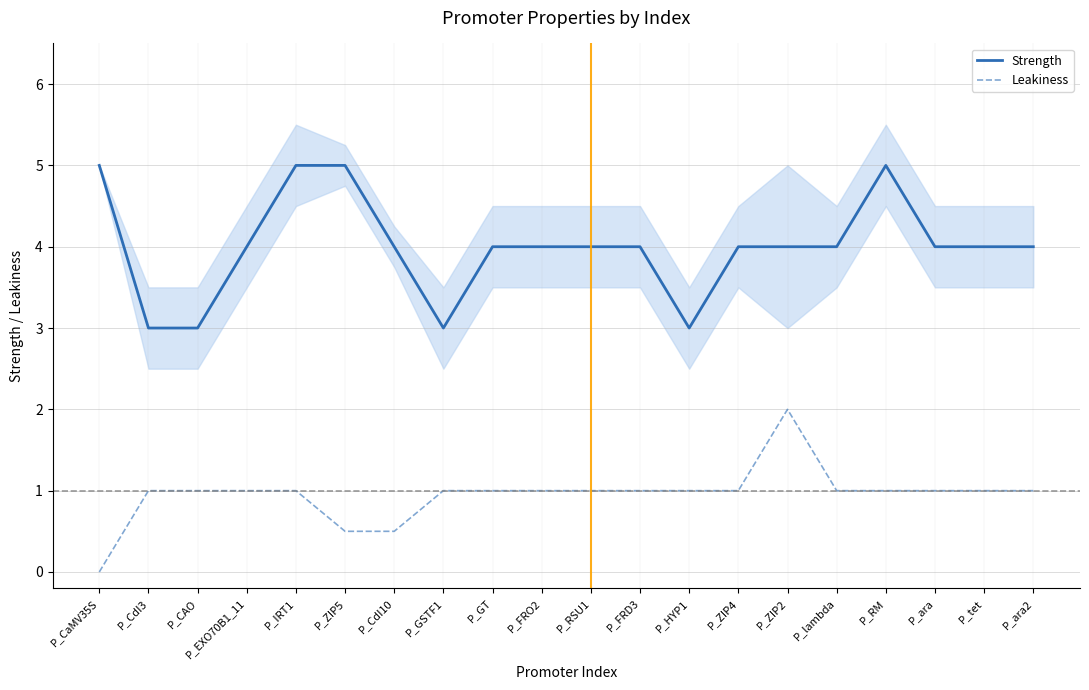

Is this an area chart (filled region under the line)?

No